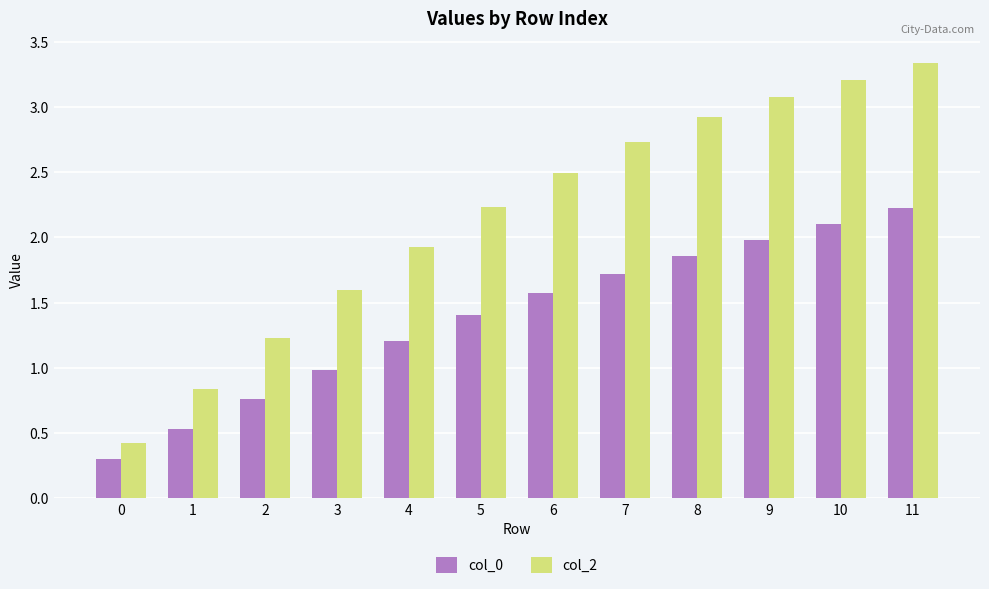

What is the lowest value of the col_2 series?

0.4